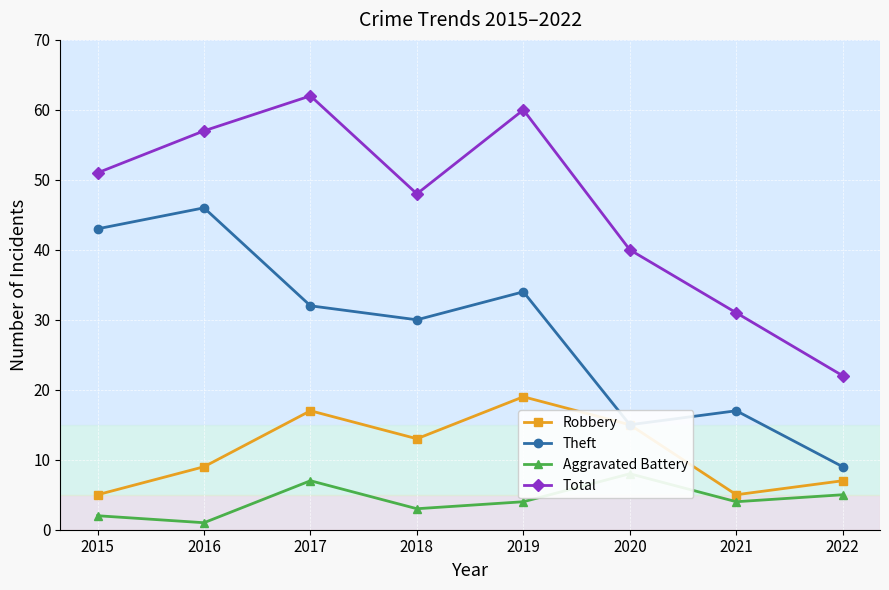

Between 2019 and 2022, which is larger?

2019